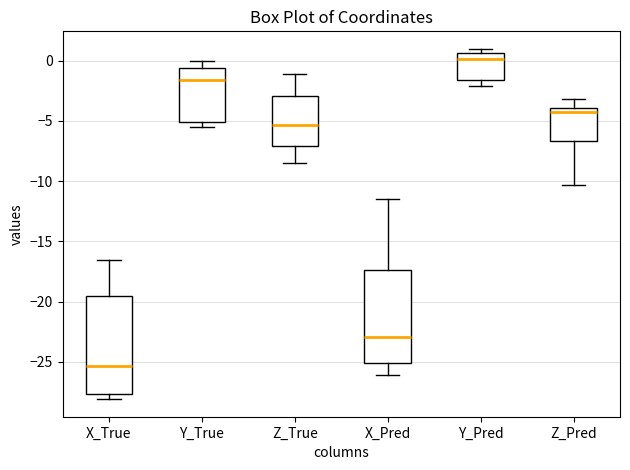

Reading left to right, transcribe this box plot: for each box, give where its median line is, the range the box spans, and where its two whiskers end, as read against the y-axis. The values are not printed on the chart, so give them approximately, as read against the axis.

X_True: median -25.5, box -27.5 to -19.5, whiskers -28.0 to -16.5
Y_True: median -1.5, box -5.0 to -0.5, whiskers -5.5 to 0.0
Z_True: median -5.5, box -7.0 to -3.0, whiskers -8.5 to -1.0
X_Pred: median -23.0, box -25.0 to -17.5, whiskers -26.0 to -11.5
Y_Pred: median 0.0, box -1.5 to 0.5, whiskers -2.0 to 1.0
Z_Pred: median -4.5, box -6.5 to -4.0, whiskers -10.5 to -3.0